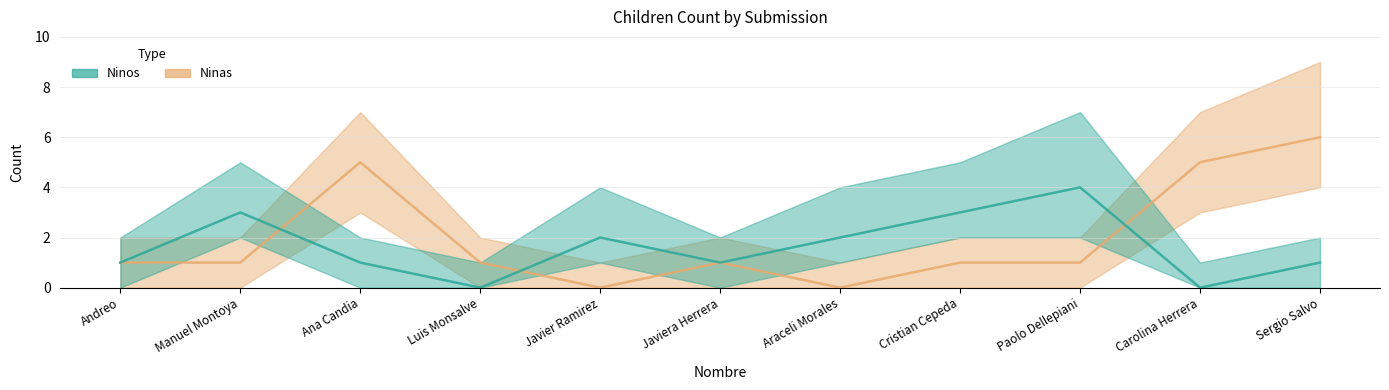

Which category has the highest value in the Ninas series?

Sergio Salvo